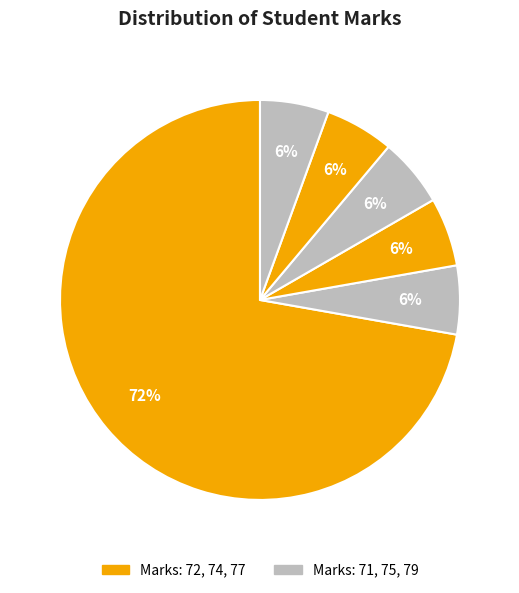

How many segments does this pie chart have?

6